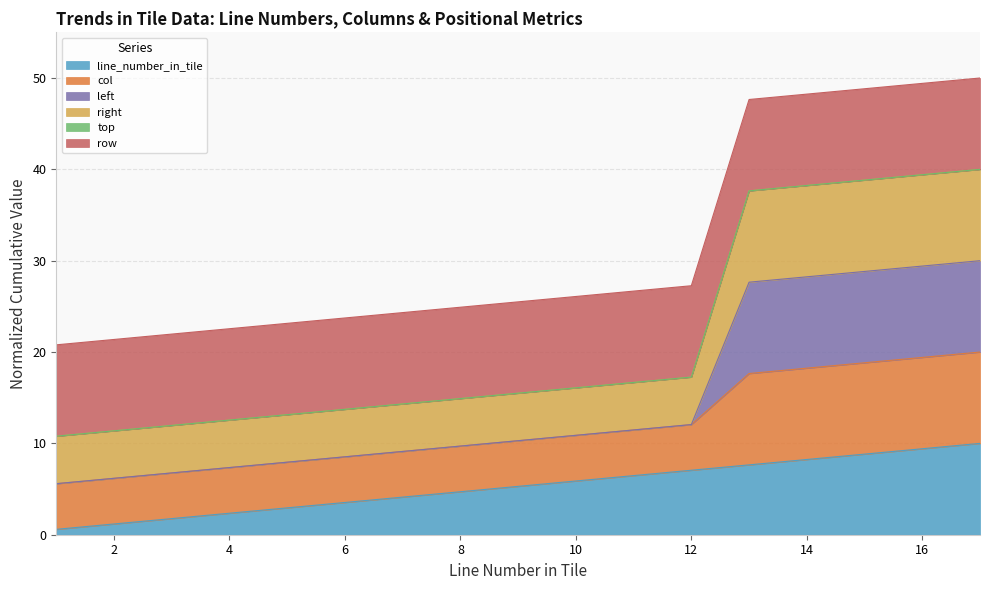

What is the highest value of the line_number_in_tile series?

10.0